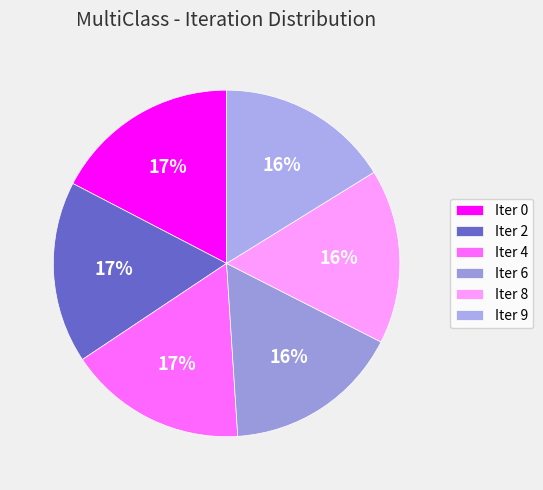

How many segments does this pie chart have?

6